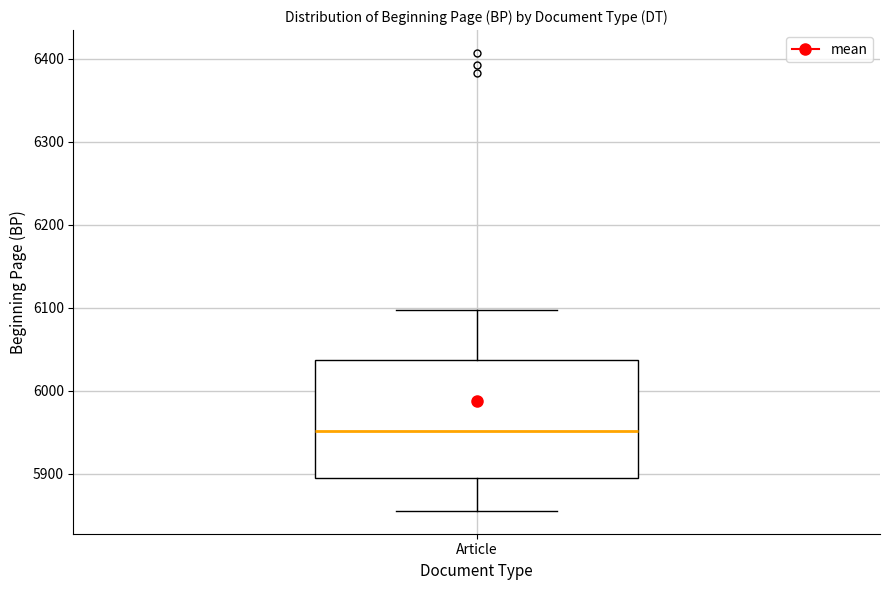

Where is the lower edge of the box for Article on the y-axis? The values are not printed on the chart, so give them approximately, as read against the axis.

5890